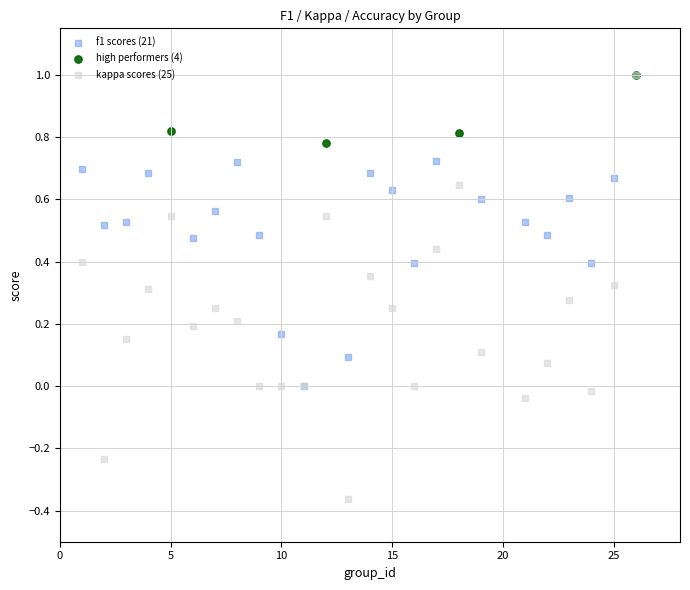

Which series contains the lowest Y value?

kappa scores (25)